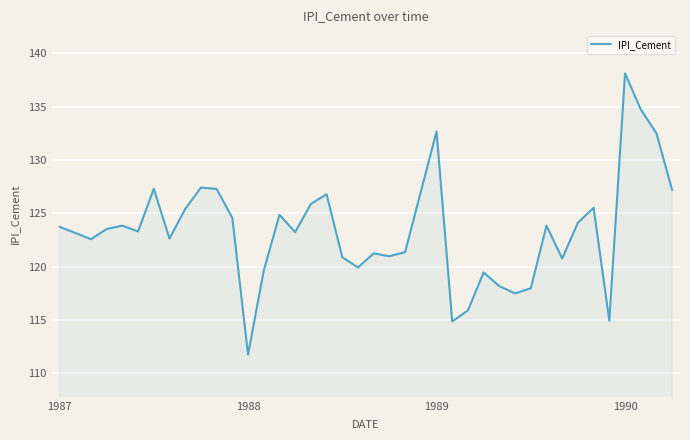

What is the greatest value displayed?

138.1